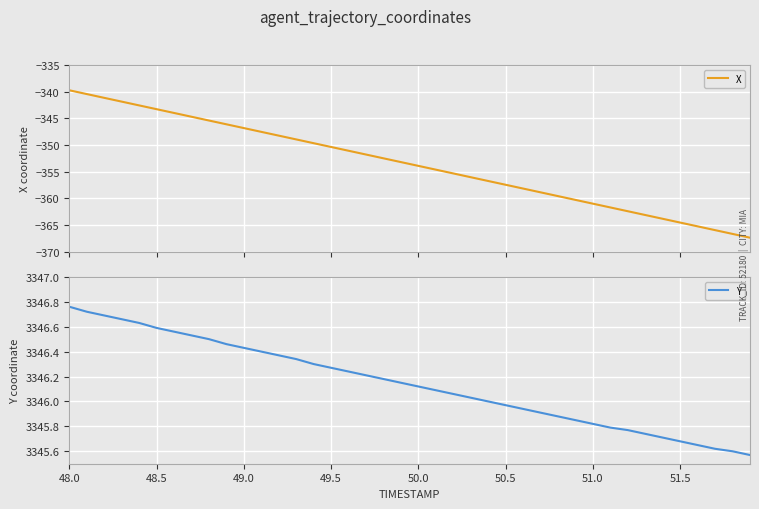

Is it true that Y equals 5042.2 at 48.0?

False